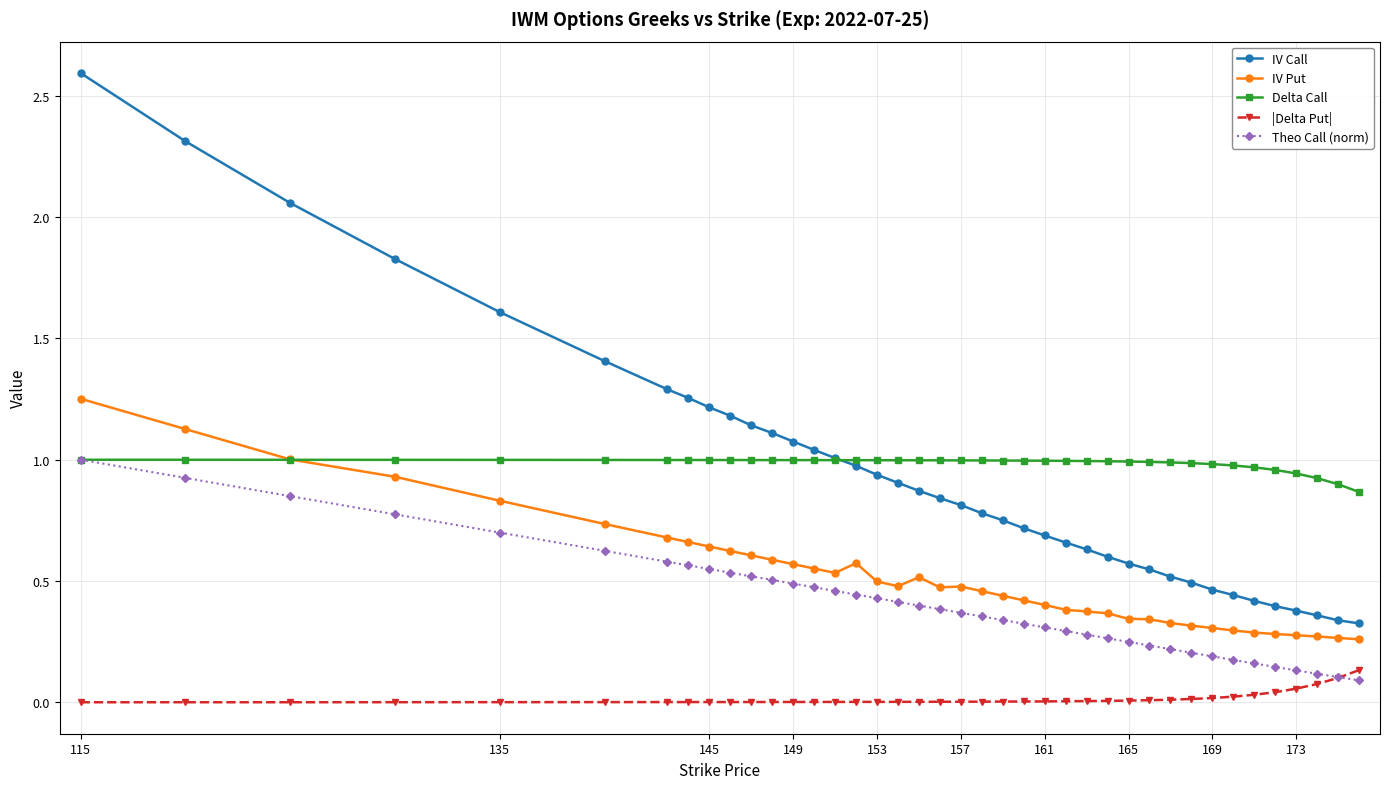

Does the chart display data point markers on the line(s)?

Yes